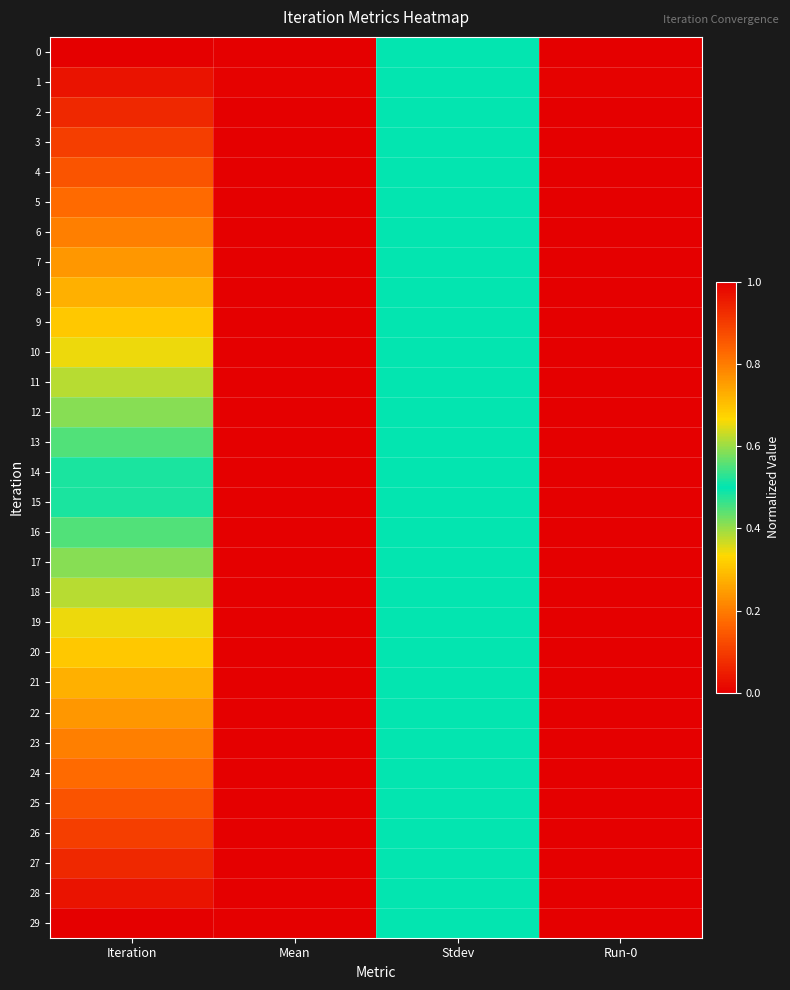

What is the total value across all series at Stdev?

15.0